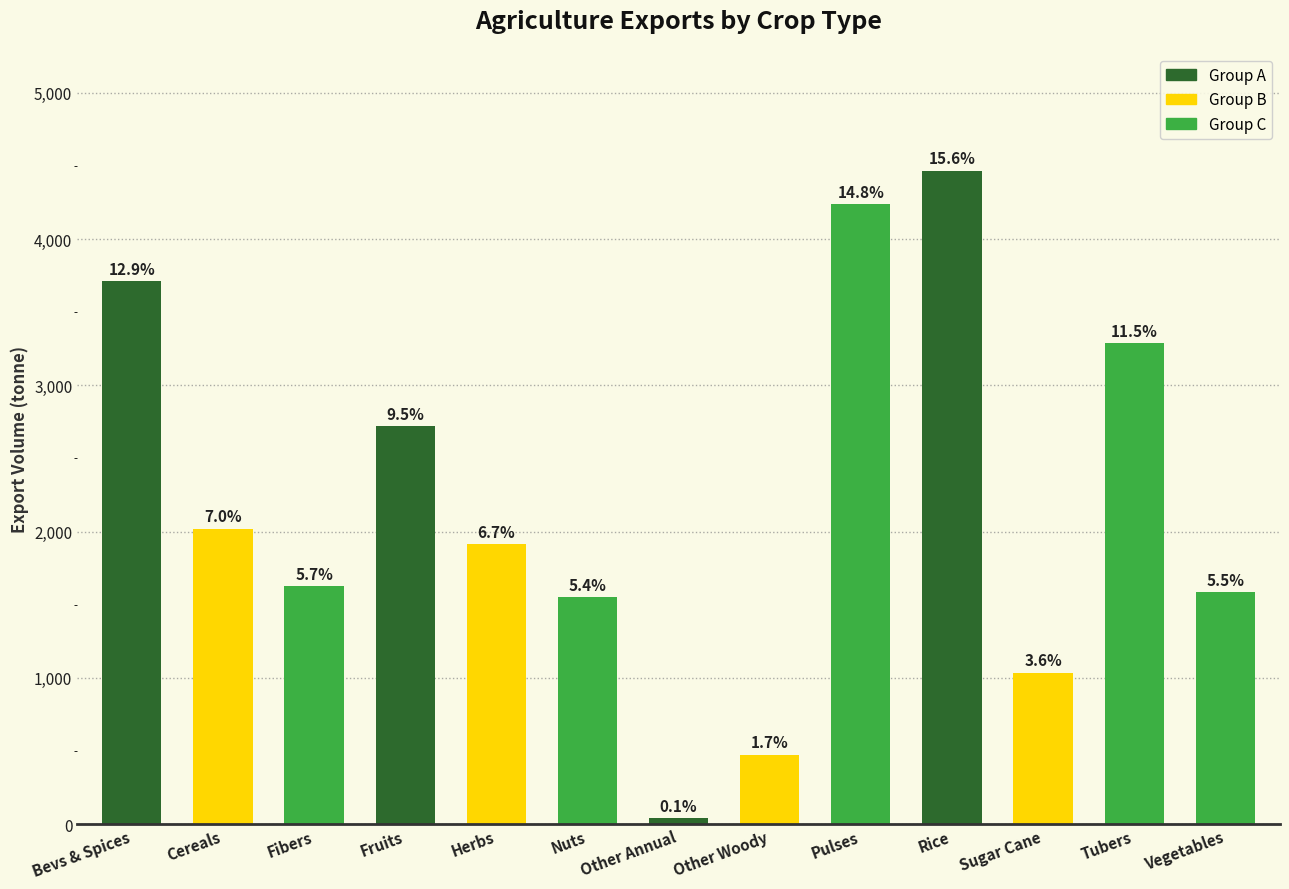

The value at Tubers is 5820.5. True or false?

False